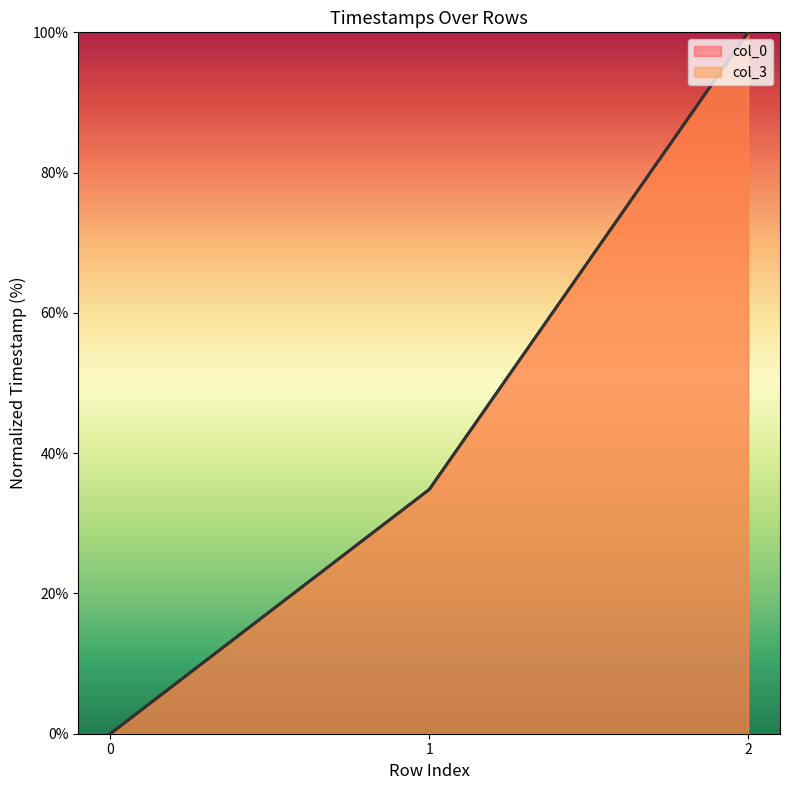

Does the chart display data point markers on the line(s)?

No